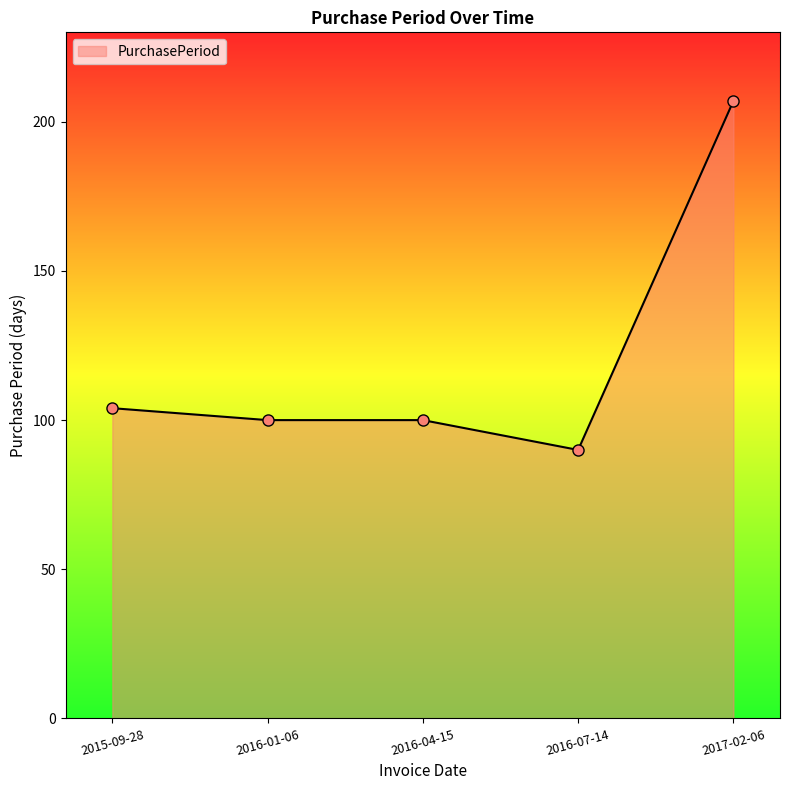

Where does the data first go above 100?

2015-09-28